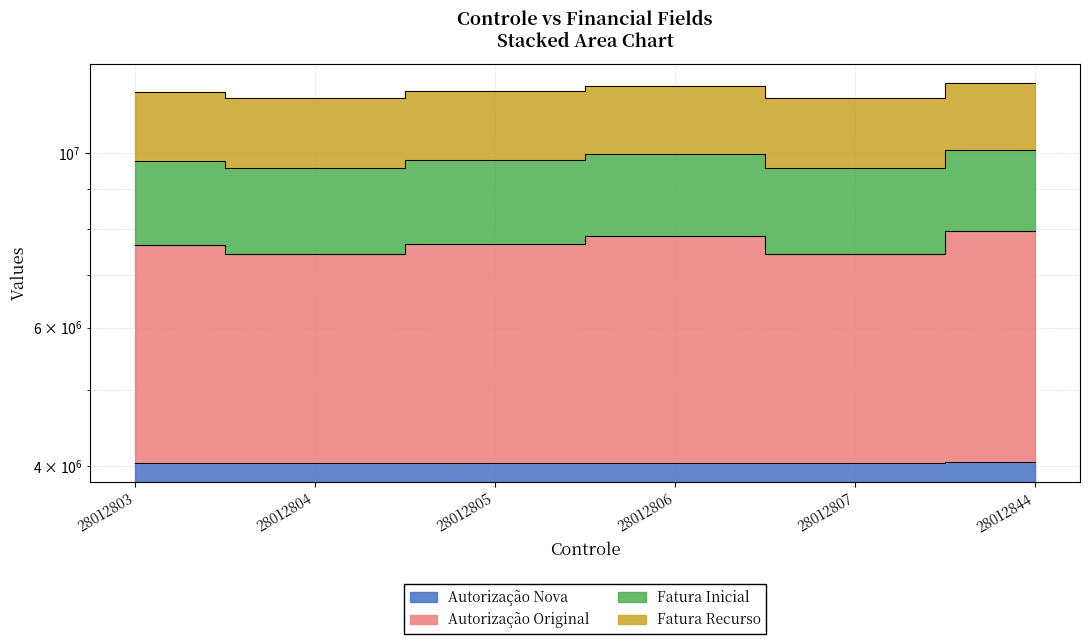

At which label is Nro. Guia closest to 9838213?

28012805